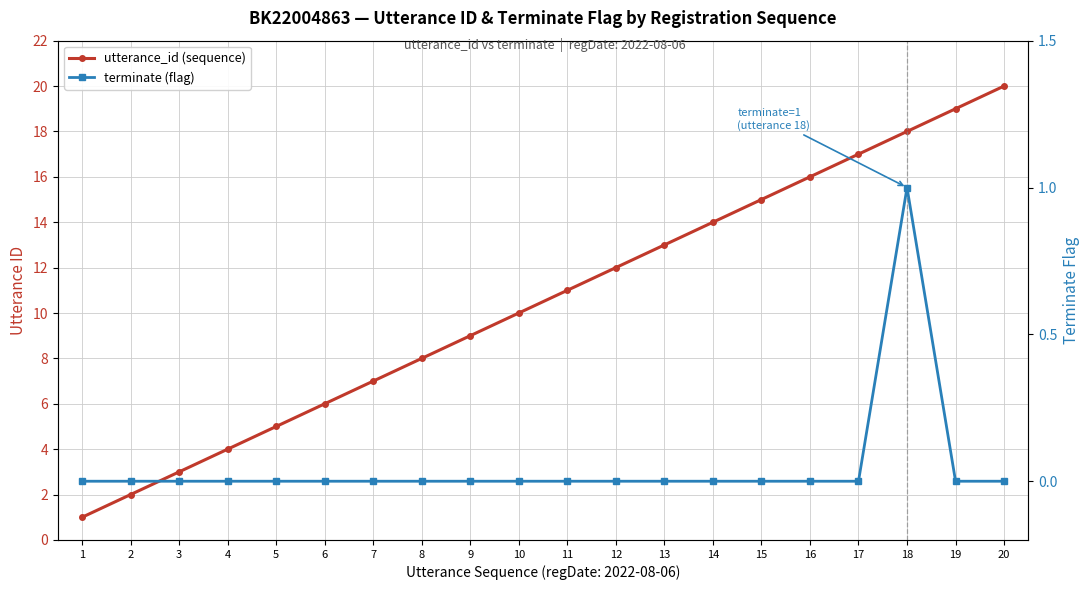

How many lines are shown in the chart?

2